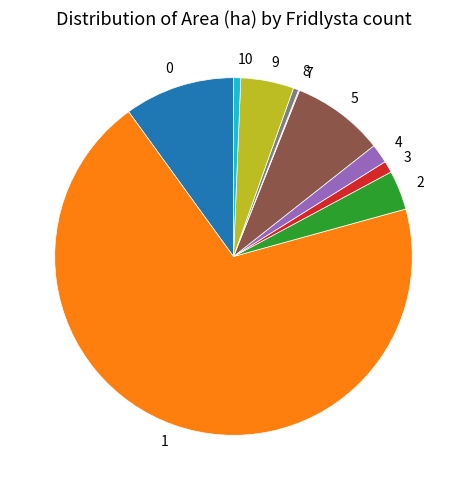

Is there a majority slice in this chart?

Yes